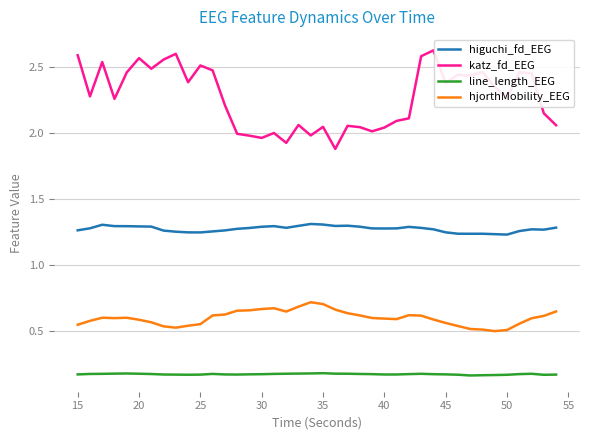

Which series has the largest total across all categories?

katz_fd_EEG